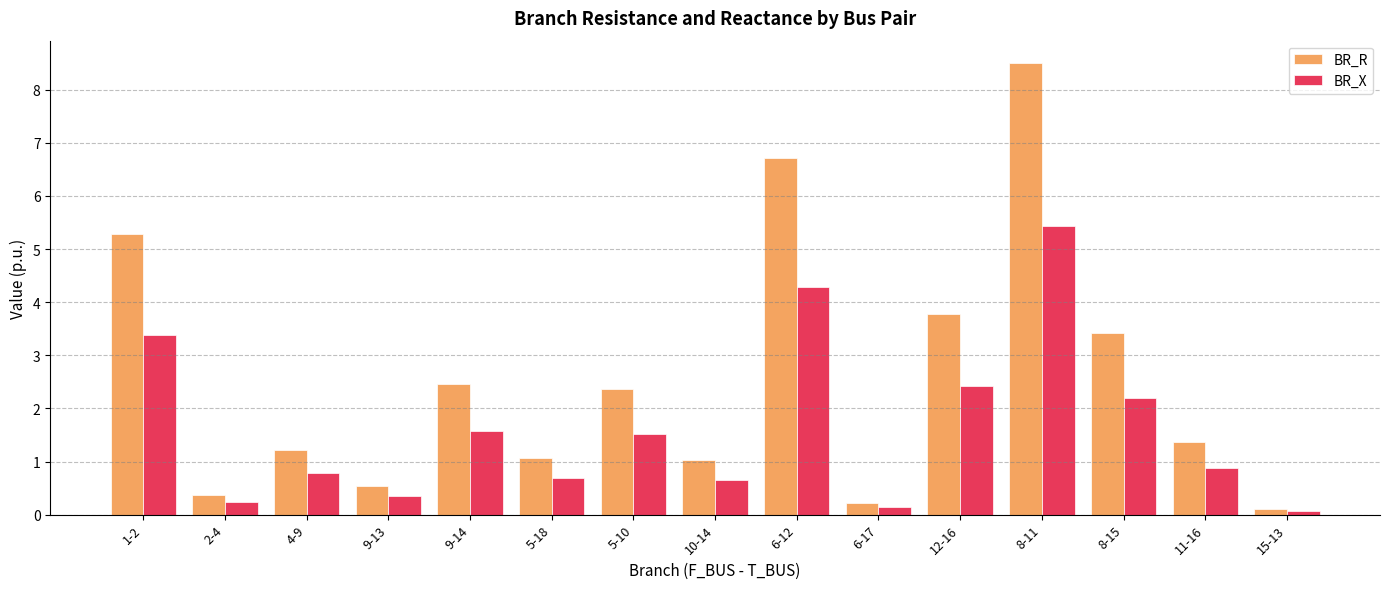

How many data points does each series have?

15